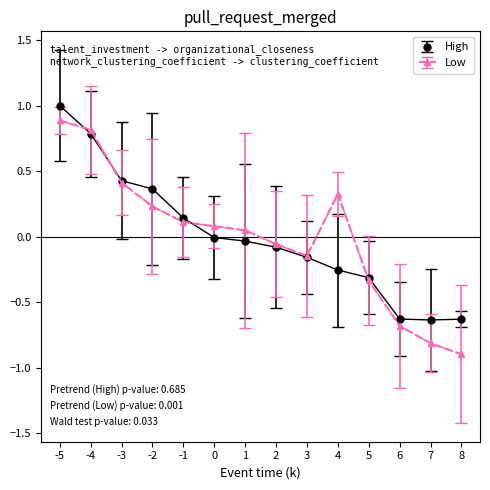

How many data points in Low are above 0?

8